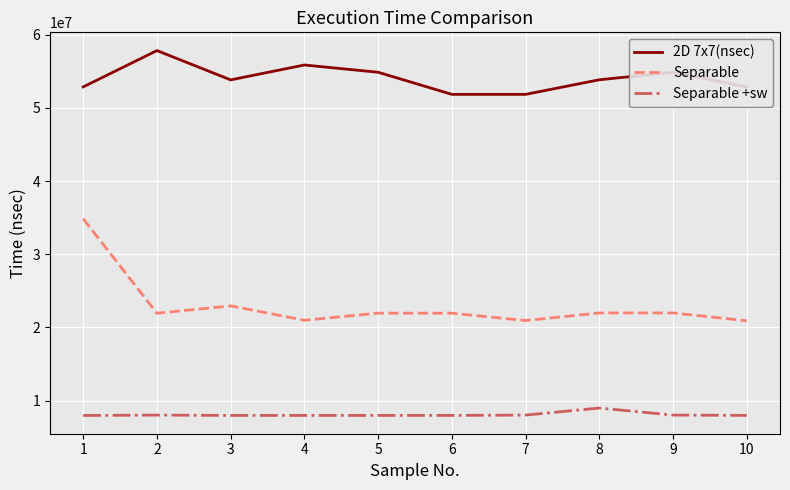

What is the difference between the maximum and minimum values in the 2D 7x7(nsec) series?

5984500